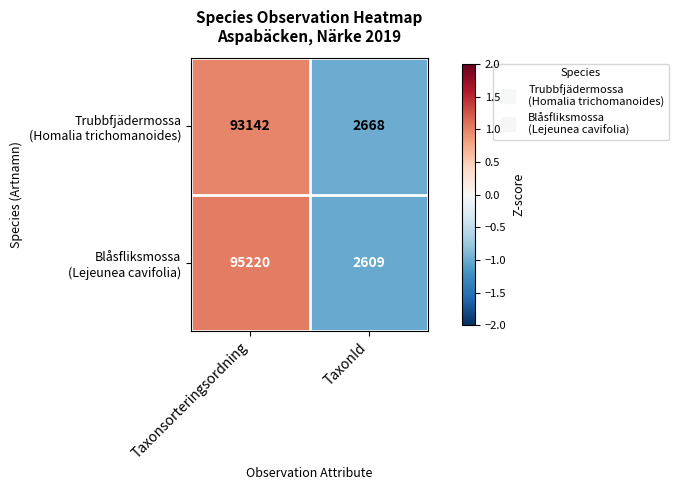

At which category is the sum across all series the highest?

Taxonsorteringsordning